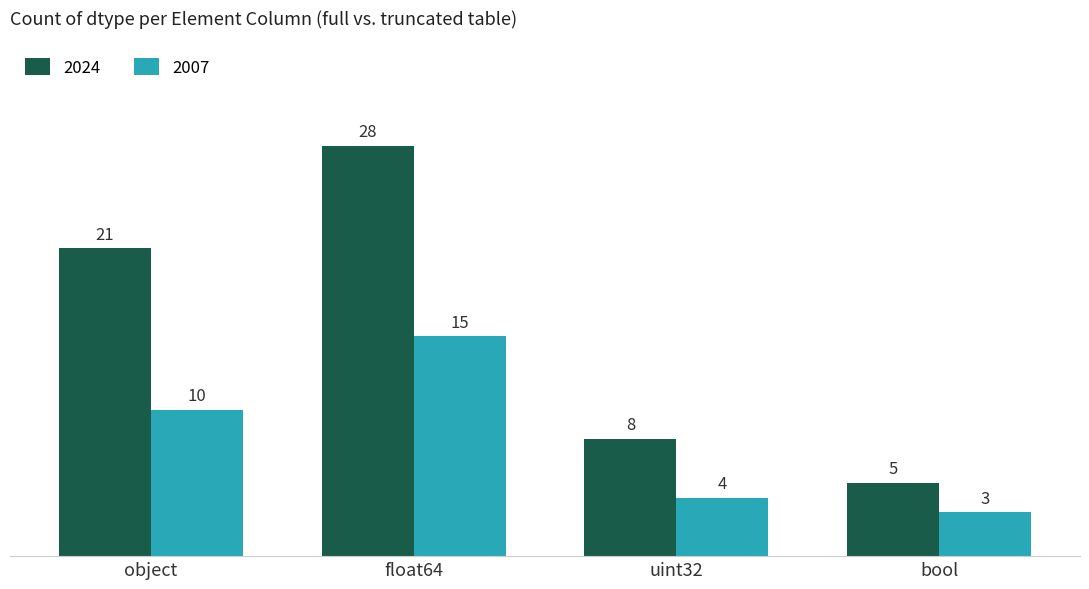

What position from the right is bool?

1